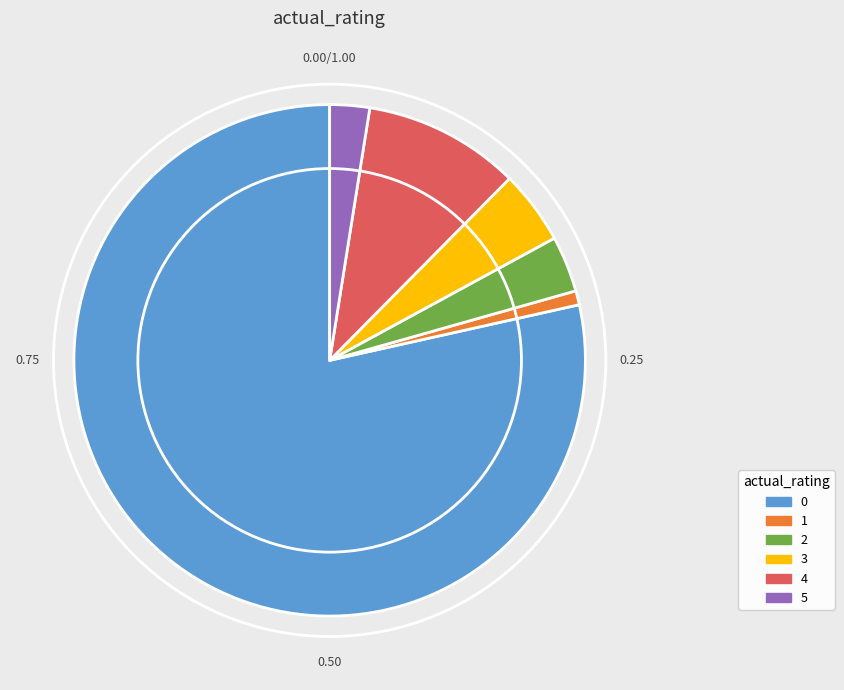

Which category has the biggest portion of the pie?

0